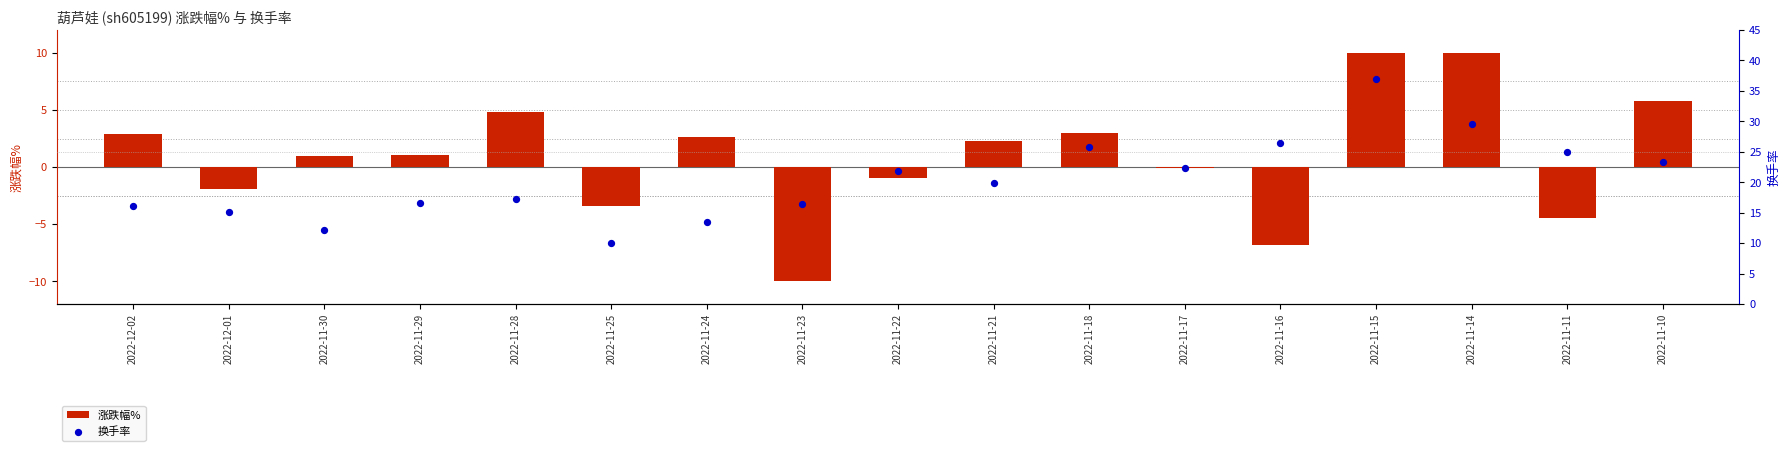

What is the total value across all series at 2022-11-15?

46.9